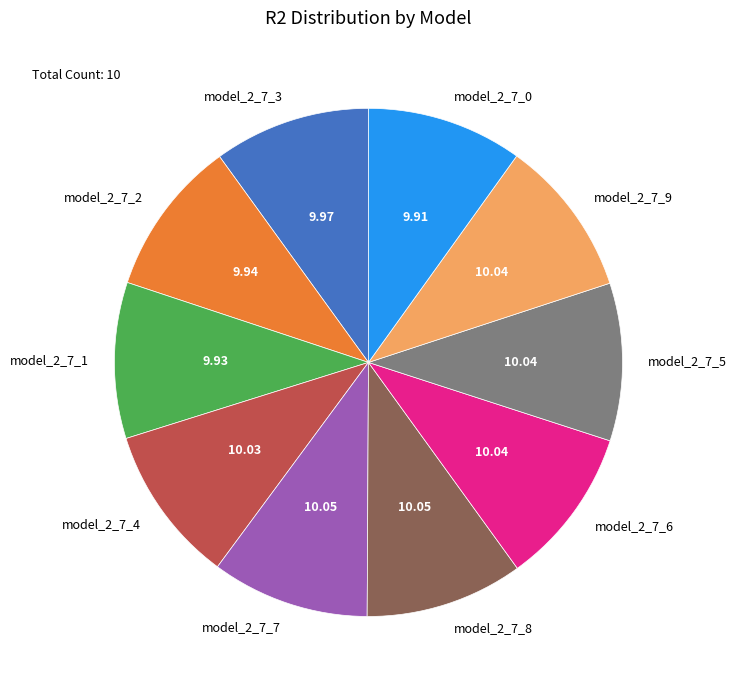

Is the sum of model_2_7_1 and model_2_7_8 greater than half?

No